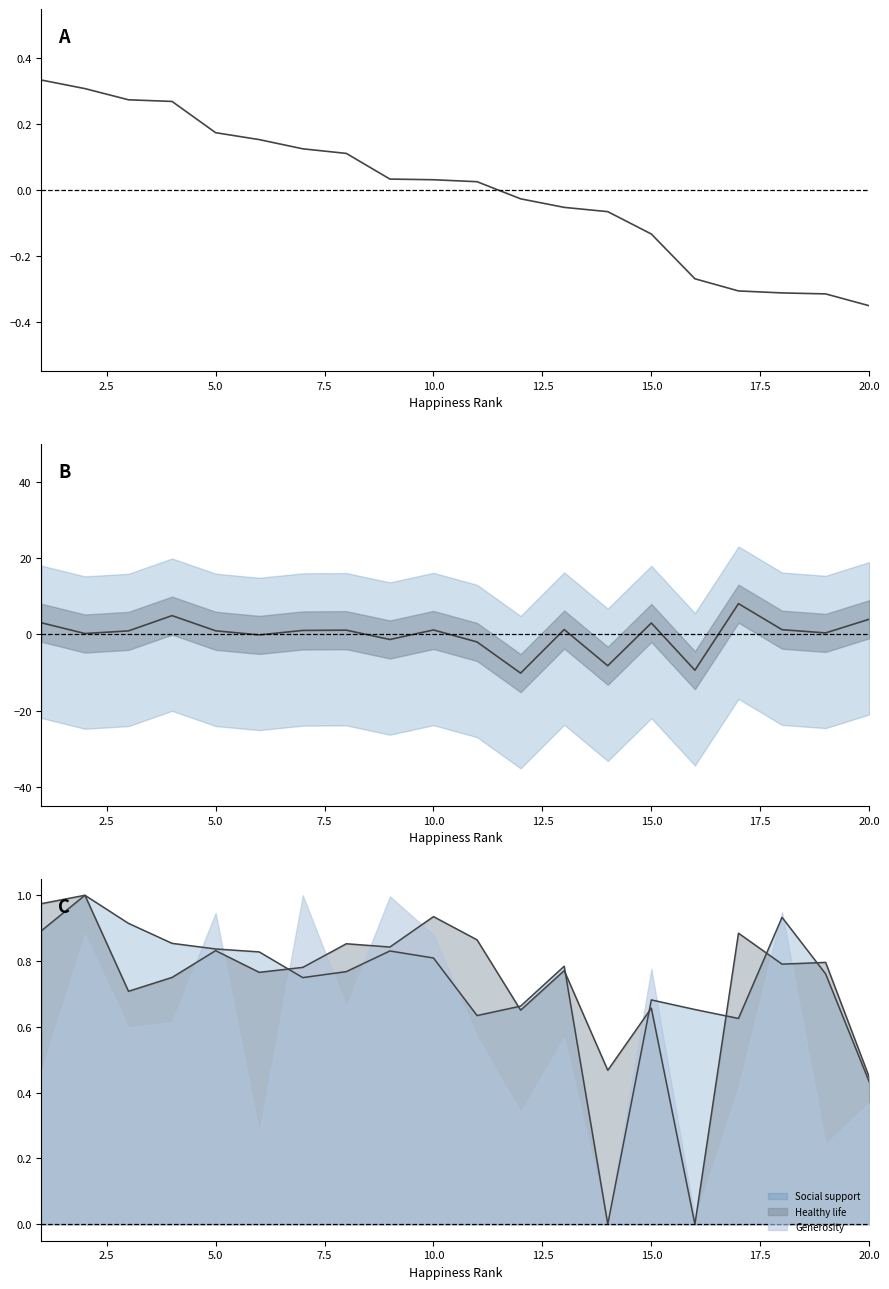

What is the value of the GDP center point at the 3rd from the left?

0.9